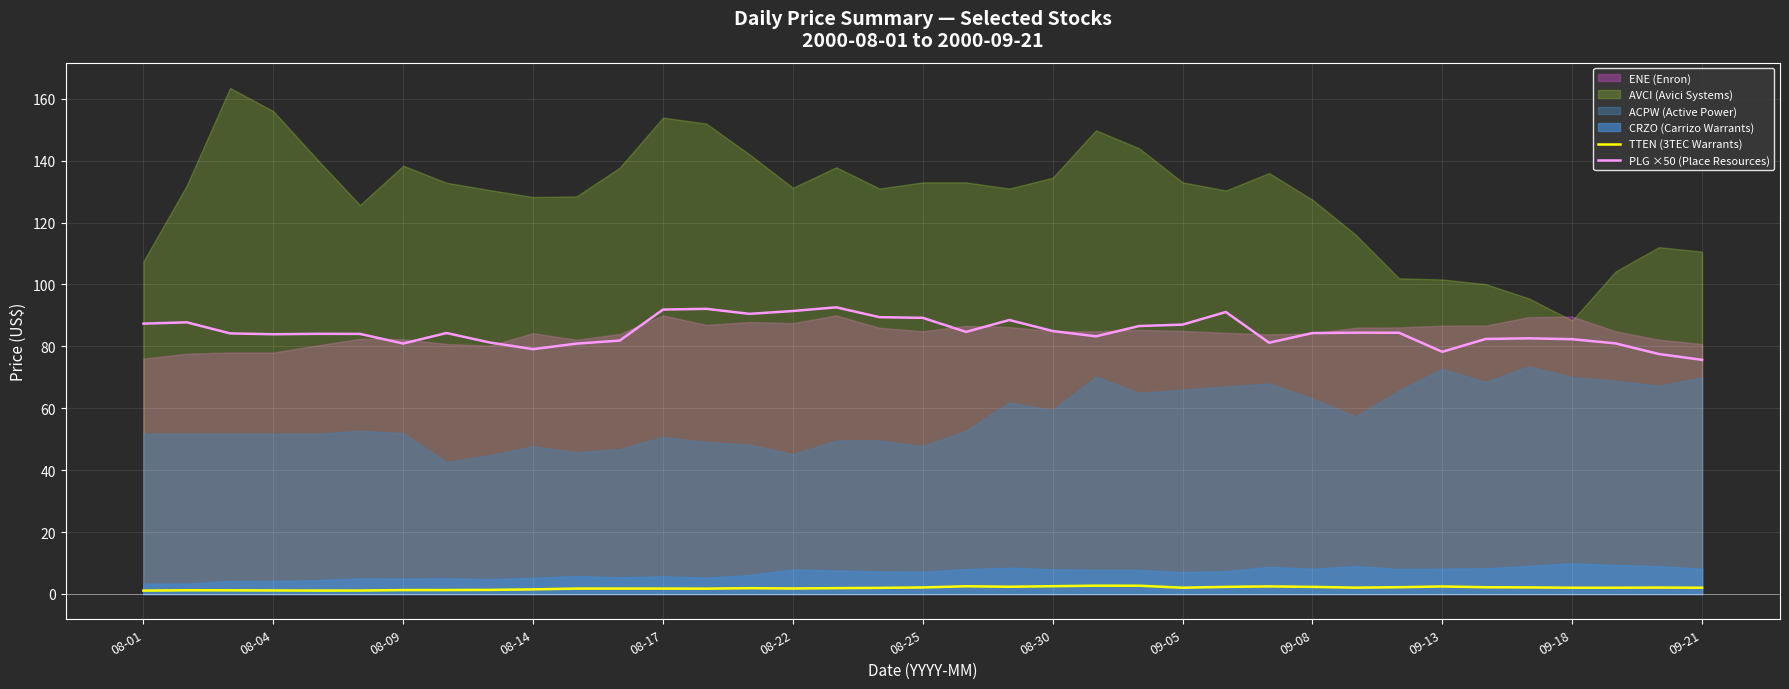

What is the difference between the maximum and minimum values in the TTEN (3TEC Warrants) series?

1.6